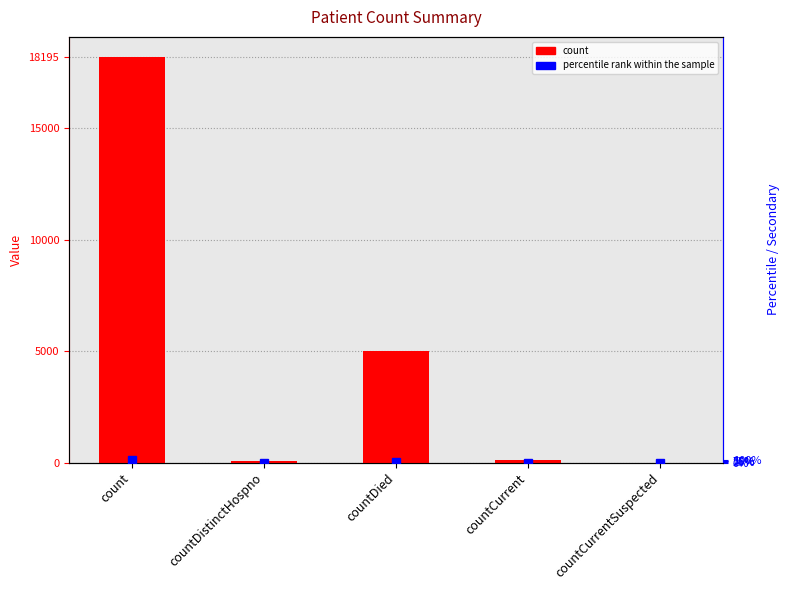

What is the average value of the percentile rank within the sample series?

25.7